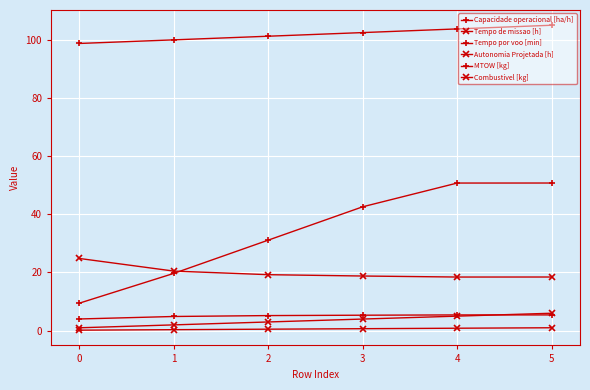

What is the difference between the second highest and minimum values in the Autonomia Projetada [h] series?

0.7